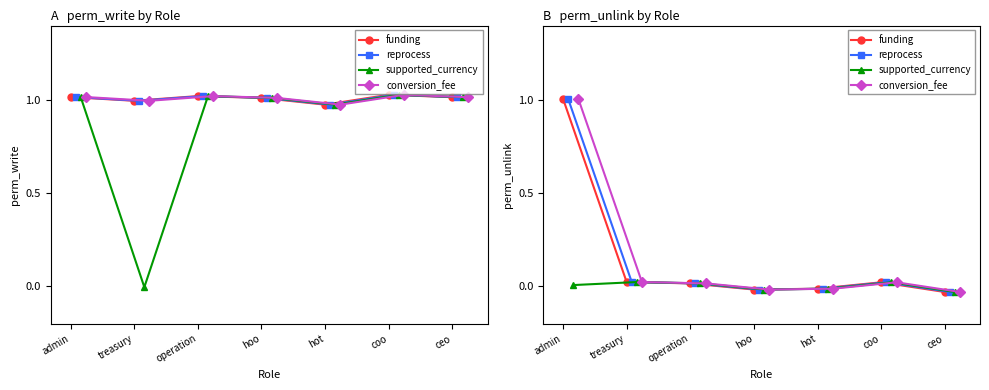

How many data points in supported_currency are less than 0?

3